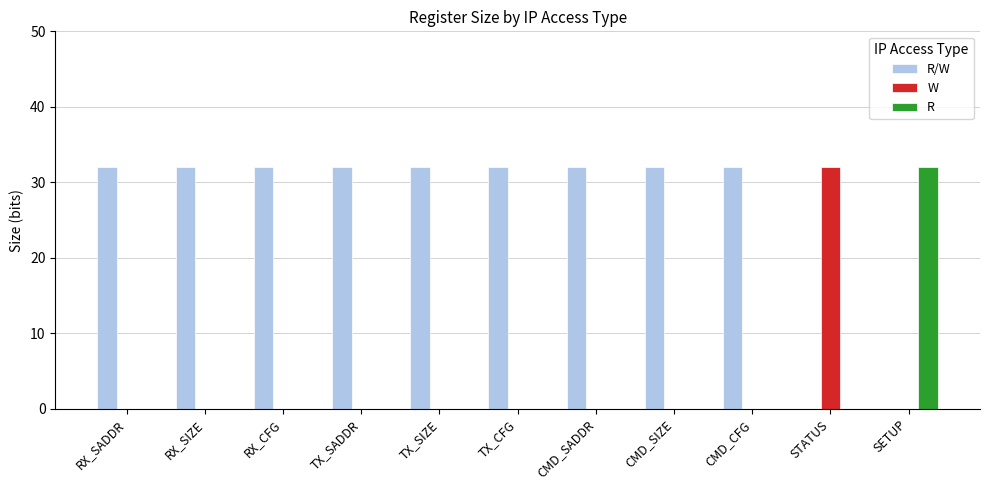

What is the maximum value for R/W?

32